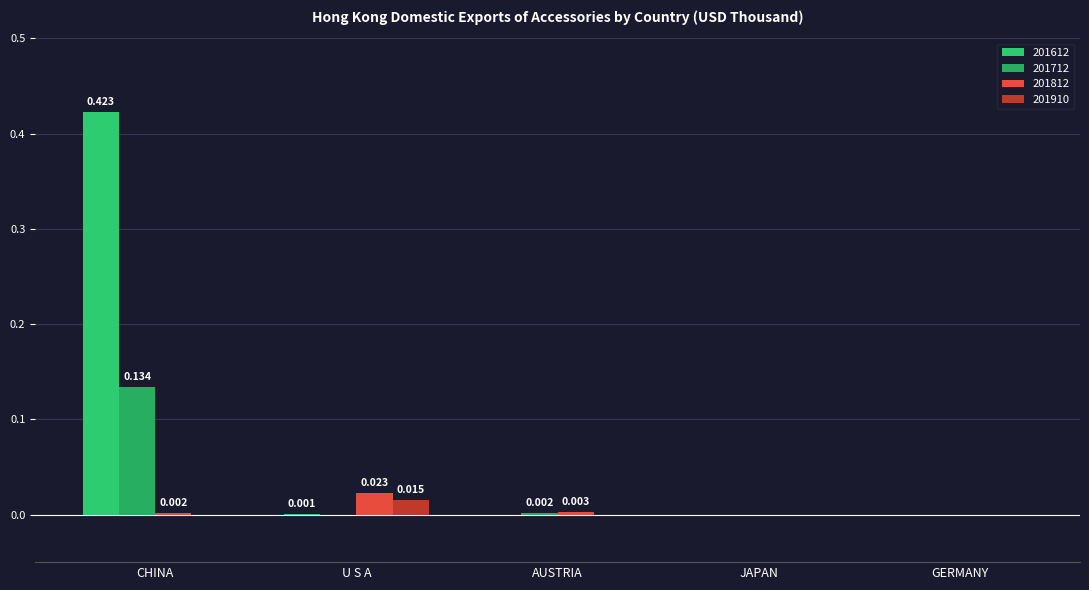

The value of 201712 at GERMANY is 0.1. True or false?

False